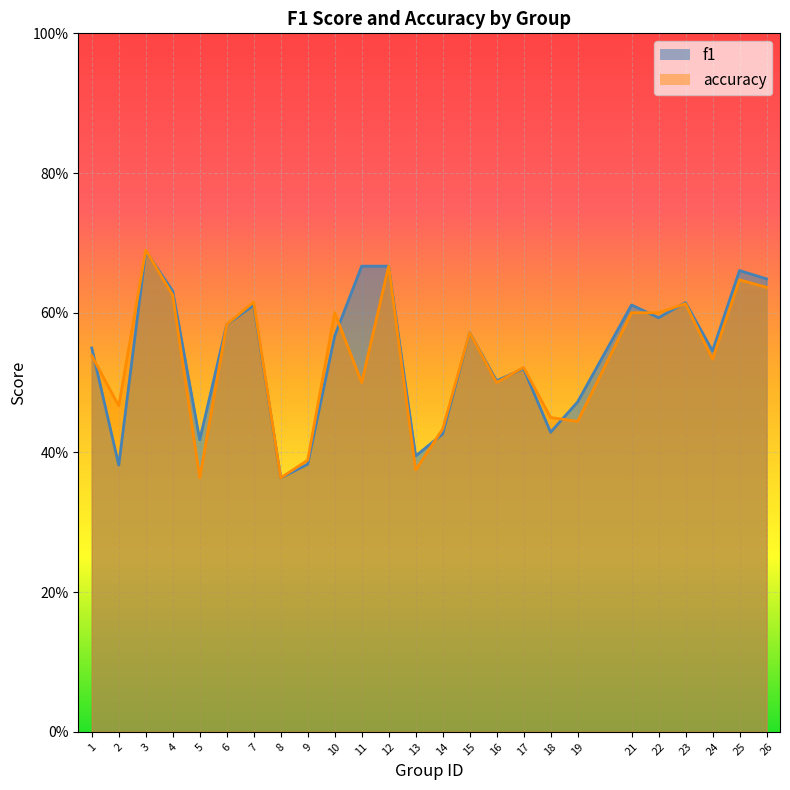

At how many categories does at least one series exceed 0?

25